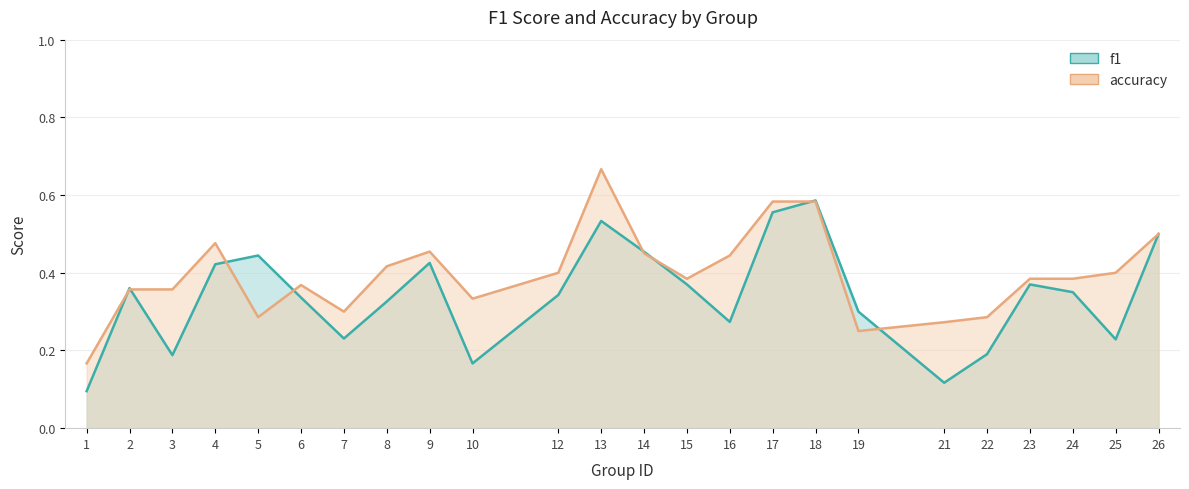

The value of f1 at 1 is 0.1. True or false?

True